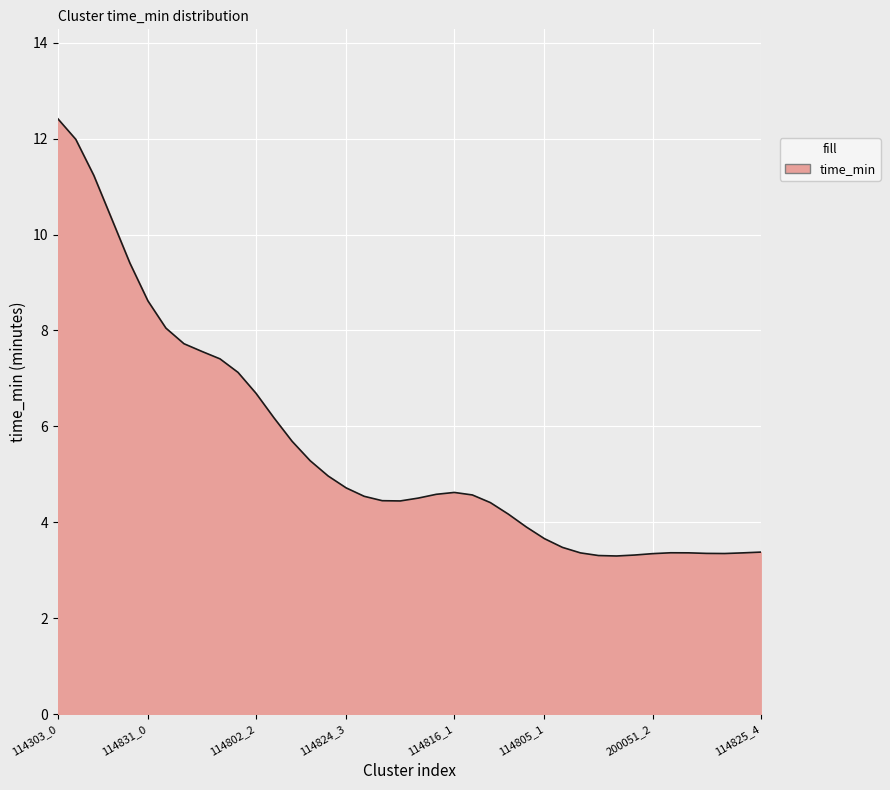

What is the minimum value shown in the chart?

3.3